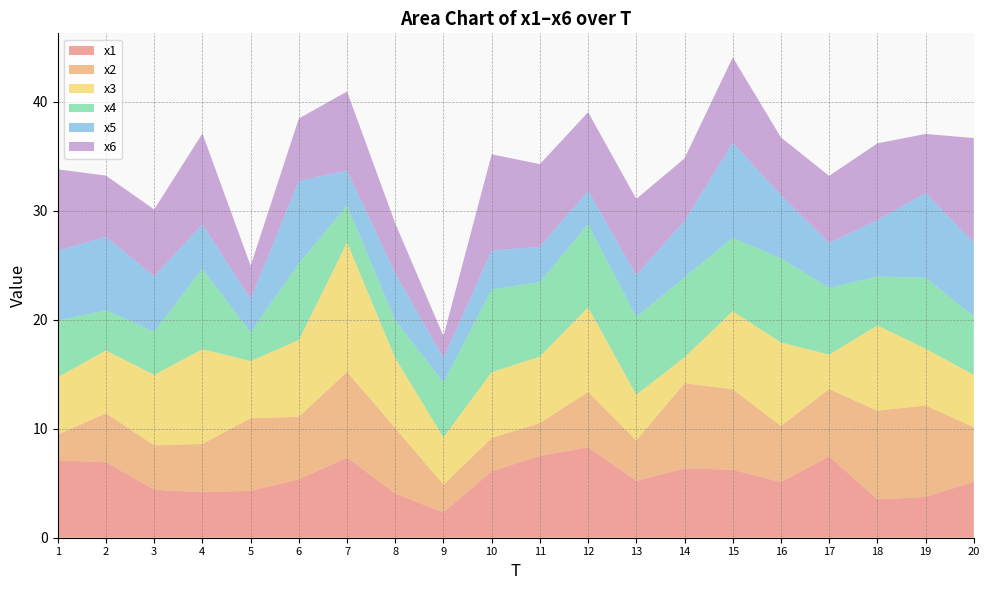

Reading right to left, extract all data points from this chart.

x1: 20=5.1	19=3.7	18=3.5	17=7.5	16=5.1	15=6.2	14=6.4	13=5.2	12=8.3	11=7.5	10=6.1	9=2.3	8=4.1	7=7.4	6=5.4	5=4.3	4=4.2	3=4.4	2=6.9	1=7.1
x2: 20=5.0	19=8.4	18=8.1	17=6.2	16=5.1	15=7.4	14=7.8	13=3.7	12=5.1	11=3.0	10=3.1	9=2.5	8=6.0	7=7.9	6=5.7	5=6.7	4=4.4	3=4.1	2=4.5	1=2.4
x3: 20=4.8	19=5.2	18=7.8	17=3.2	16=7.7	15=7.2	14=2.4	13=4.2	12=7.8	11=6.1	10=6.0	9=4.3	8=6.4	7=11.9	6=7.0	5=5.2	4=8.7	3=6.5	2=5.8	1=5.3
x4: 20=5.4	19=6.5	18=4.5	17=6.1	16=7.7	15=6.7	14=7.3	13=7.1	12=7.6	11=6.8	10=7.6	9=5.0	8=3.5	7=3.4	6=7.0	5=2.6	4=7.4	3=4.0	2=3.7	1=5.2
x5: 20=6.8	19=7.8	18=5.2	17=4.1	16=5.8	15=8.7	14=5.2	13=3.8	12=3.1	11=3.2	10=3.6	9=2.2	8=4.3	7=3.2	6=7.6	5=3.0	4=4.1	3=5.1	2=6.7	1=6.4
x6: 20=9.6	19=5.4	18=7.0	17=6.2	16=5.3	15=7.8	14=5.7	13=7.0	12=7.2	11=7.6	10=8.8	9=2.0	8=4.6	7=7.3	6=5.7	5=3.1	4=8.3	3=6.1	2=5.6	1=7.5